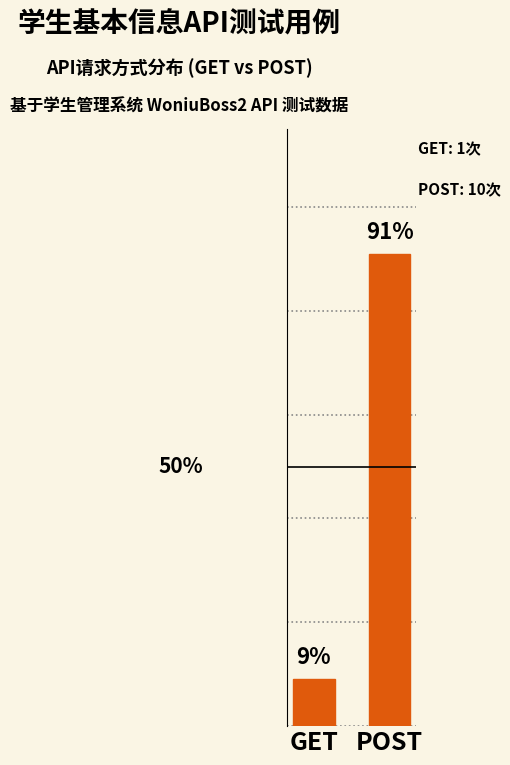

Between POST and GET, which is larger?

POST